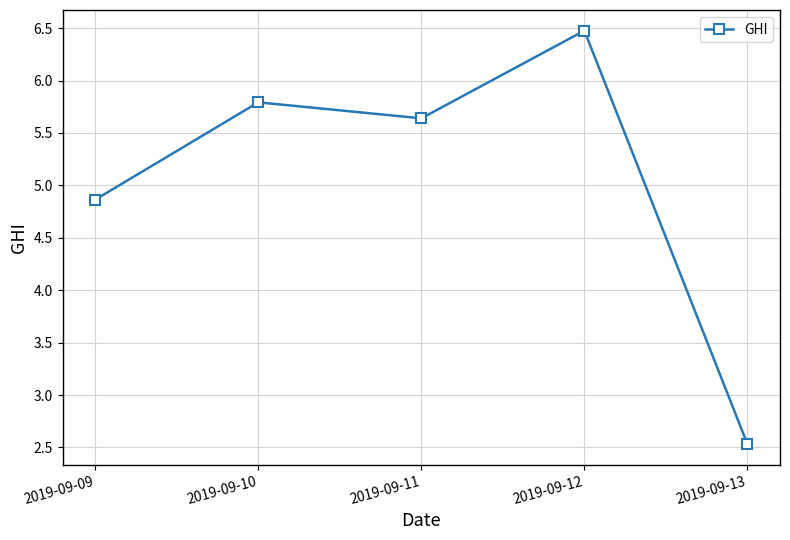

Reading right to left, transcribe all the data shown in this chart.

2019-09-13=2.5	2019-09-12=6.5	2019-09-11=5.6	2019-09-10=5.8	2019-09-09=4.9